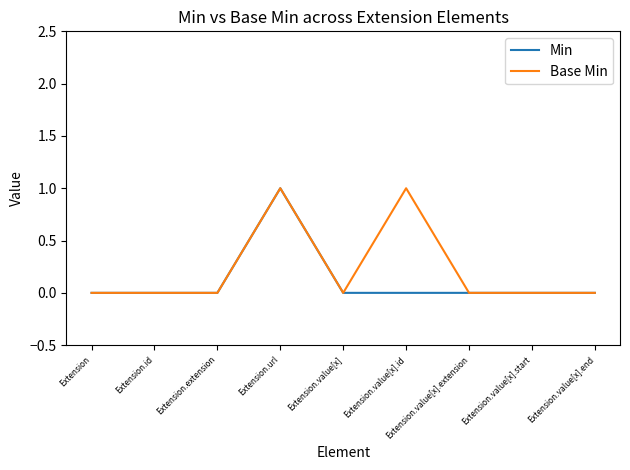

At which category is the sum across all series the highest?

Extension.url